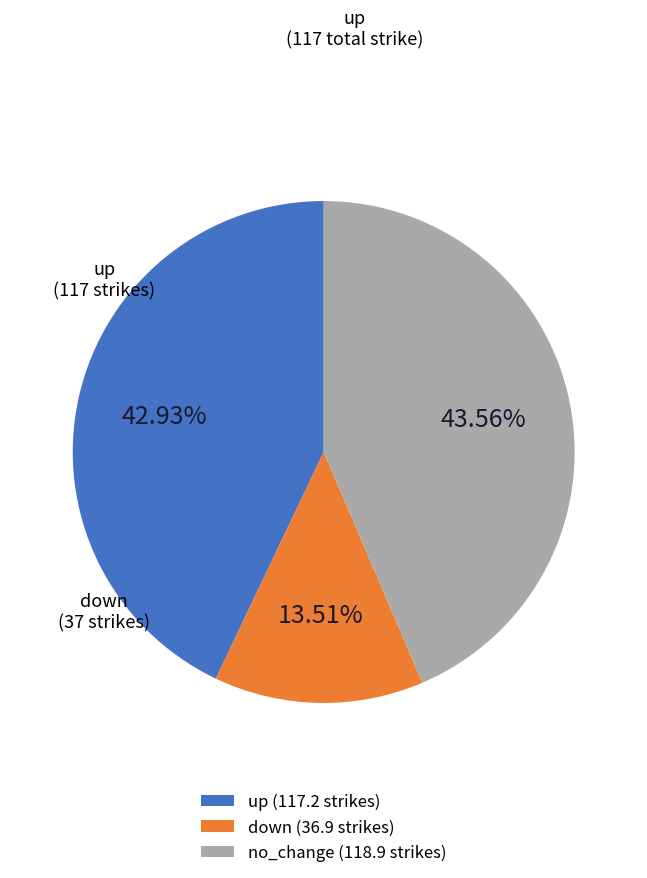

What is the ratio of the value at no_change (118.9 strikes) to the value at down (36.9 strikes)?

3.2